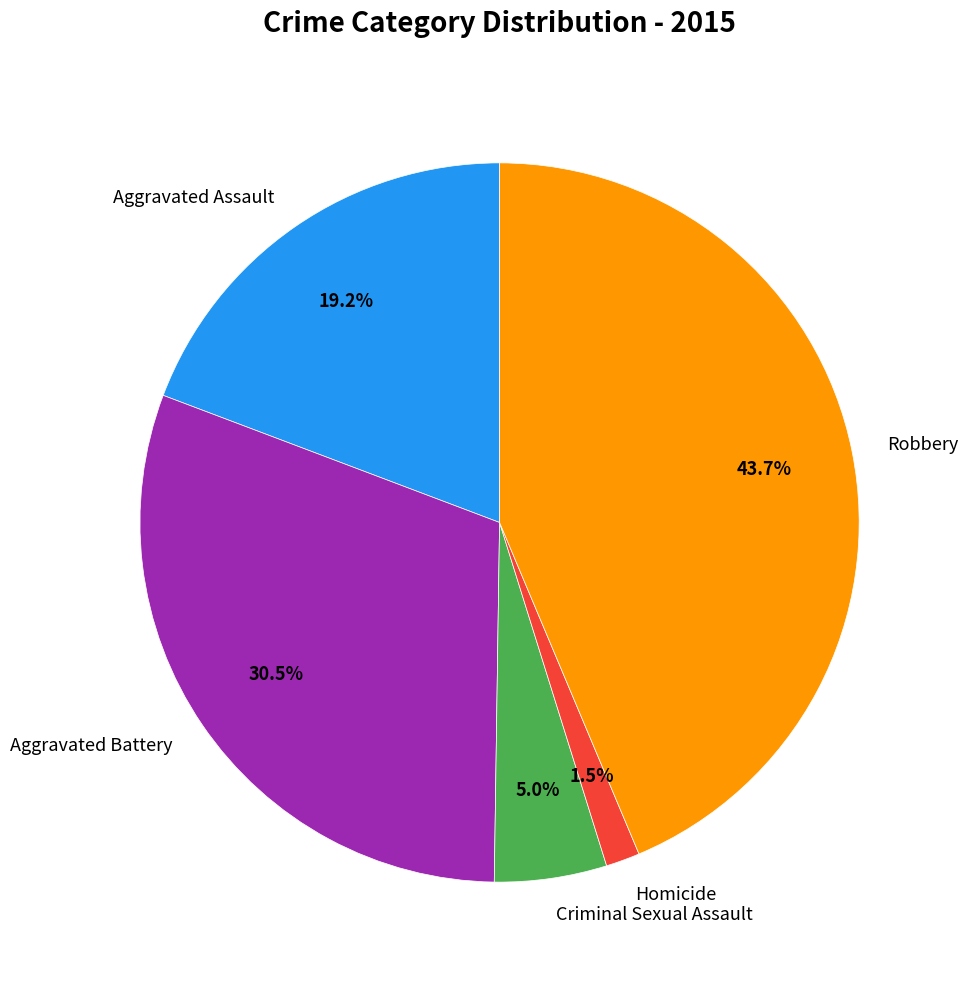

Does Criminal Sexual Assault represent more than half of the total?

No